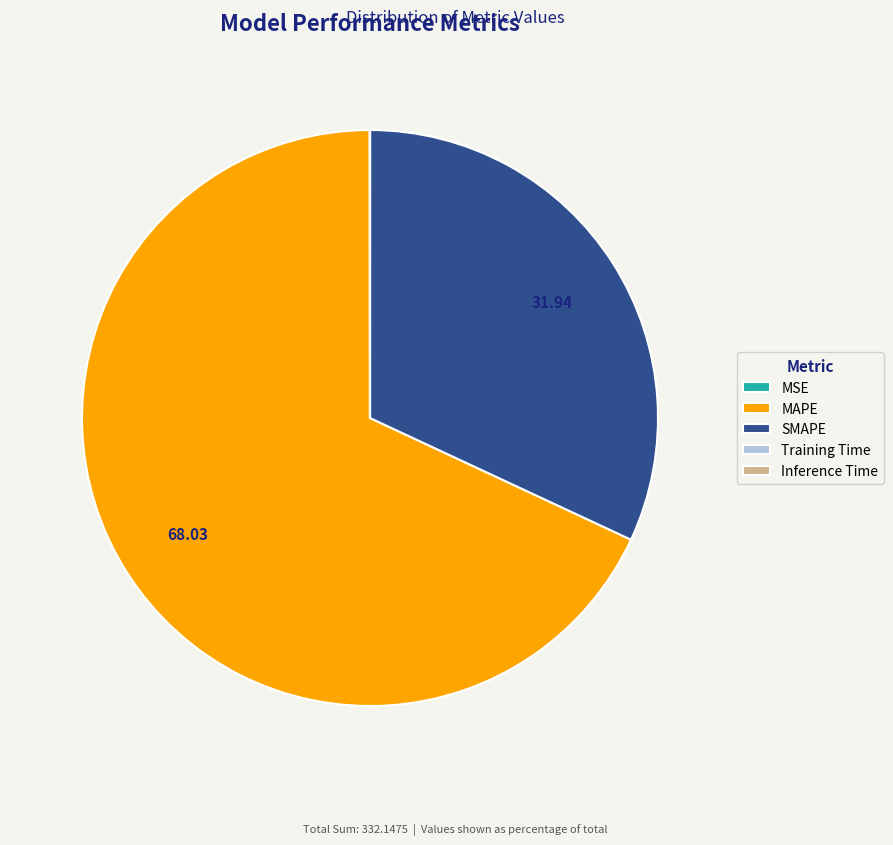

Approximately how many times larger is the value at SMAPE compared to MAPE?

0.5